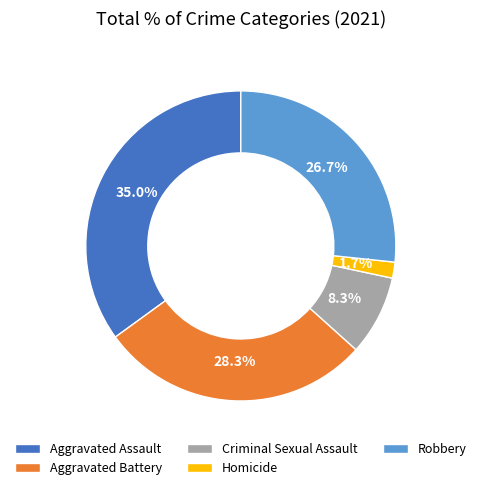

How many slices are in this pie chart?

5